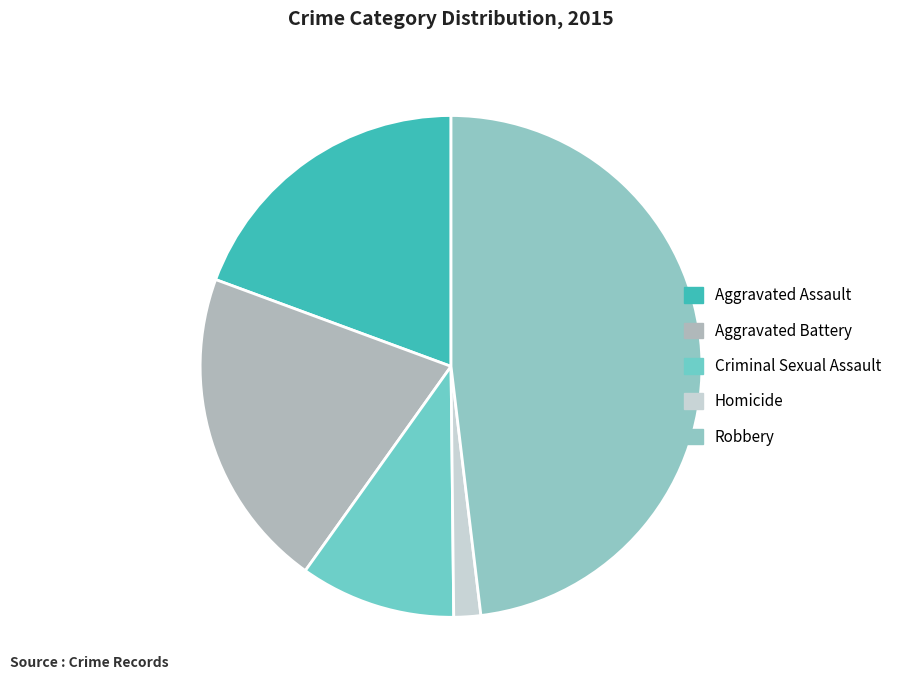

How many segments does this pie chart have?

5